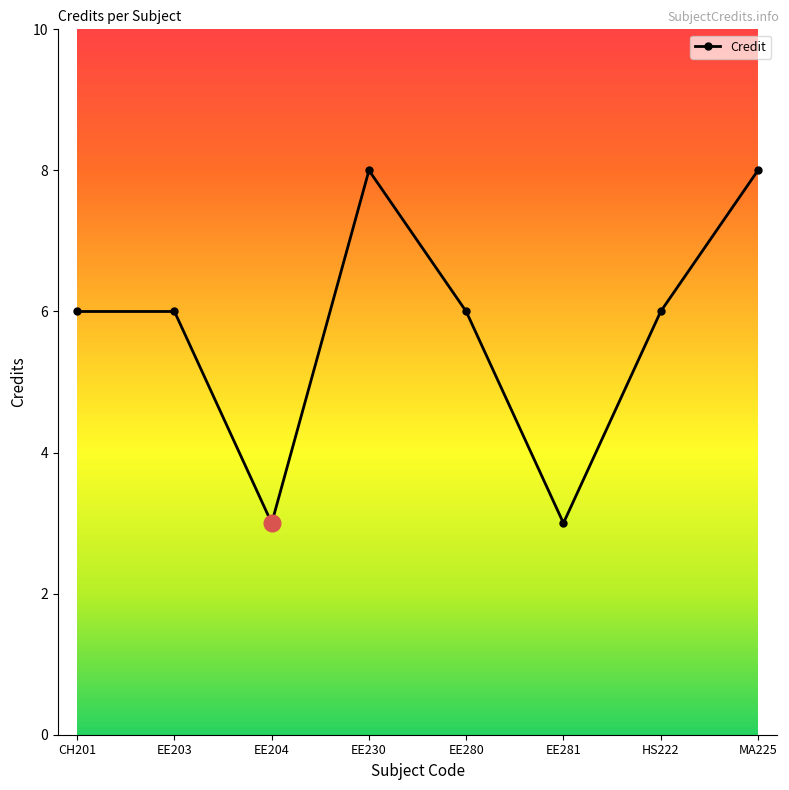

Approximately how many times larger is the value at MA225 compared to HS222?

1.3